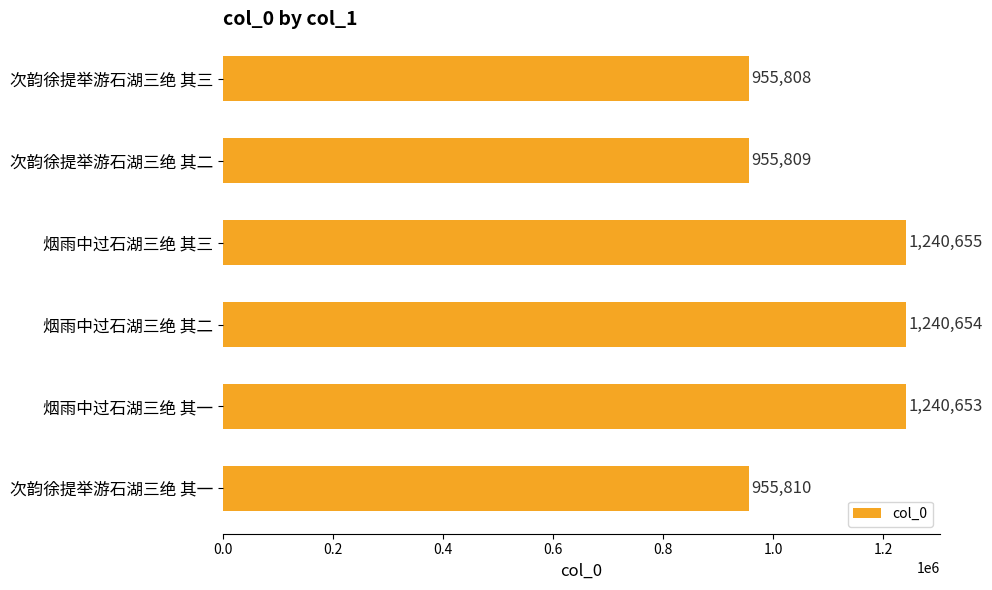

What is the difference between the maximum and minimum values?

284847